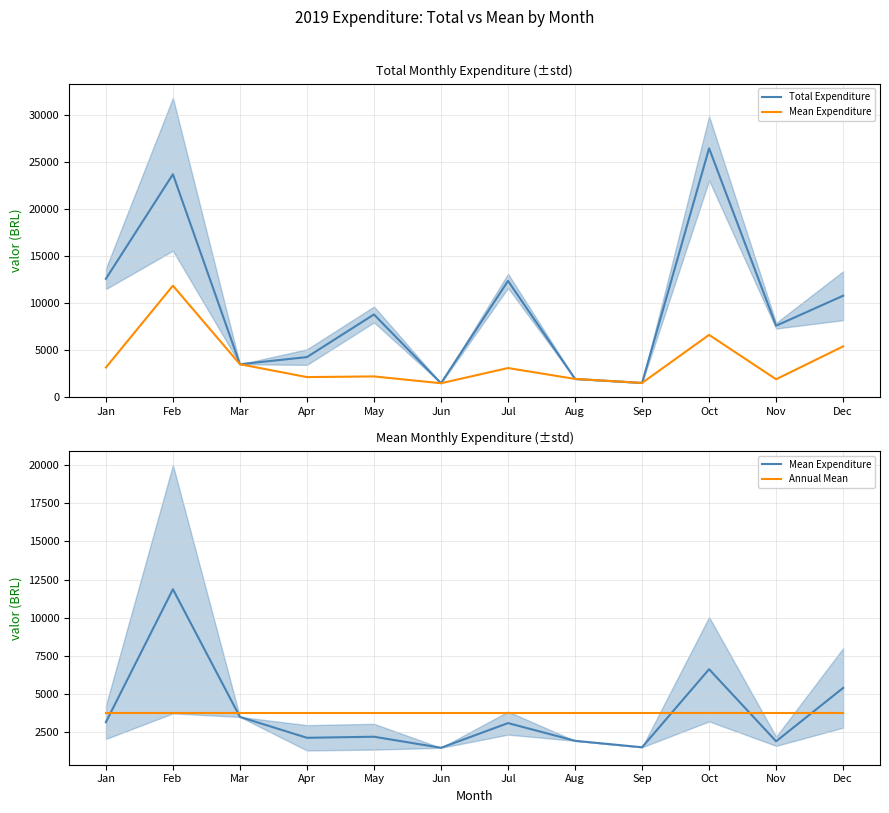

At which category does Mean Expenditure reach its first local peak?

Feb